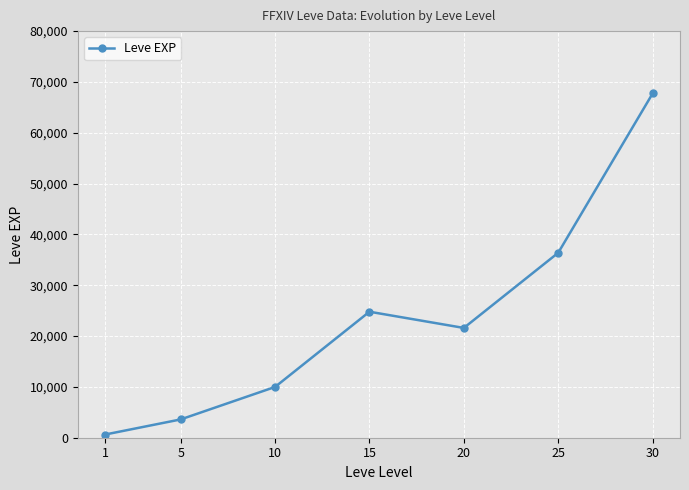

Reading right to left, transcribe all the data shown in this chart.

67730	36390	21600	24790	9990	3600	630